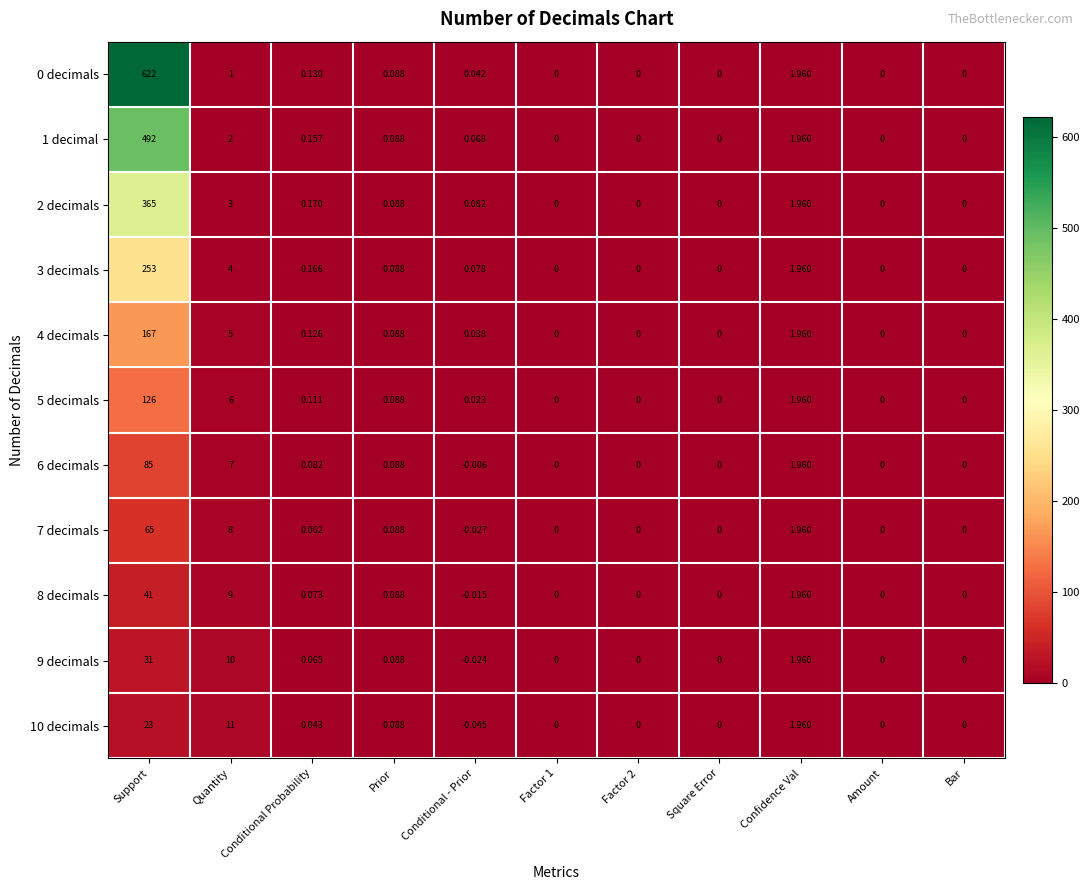

At which label is 7 decimals closest to 32?

Quantity